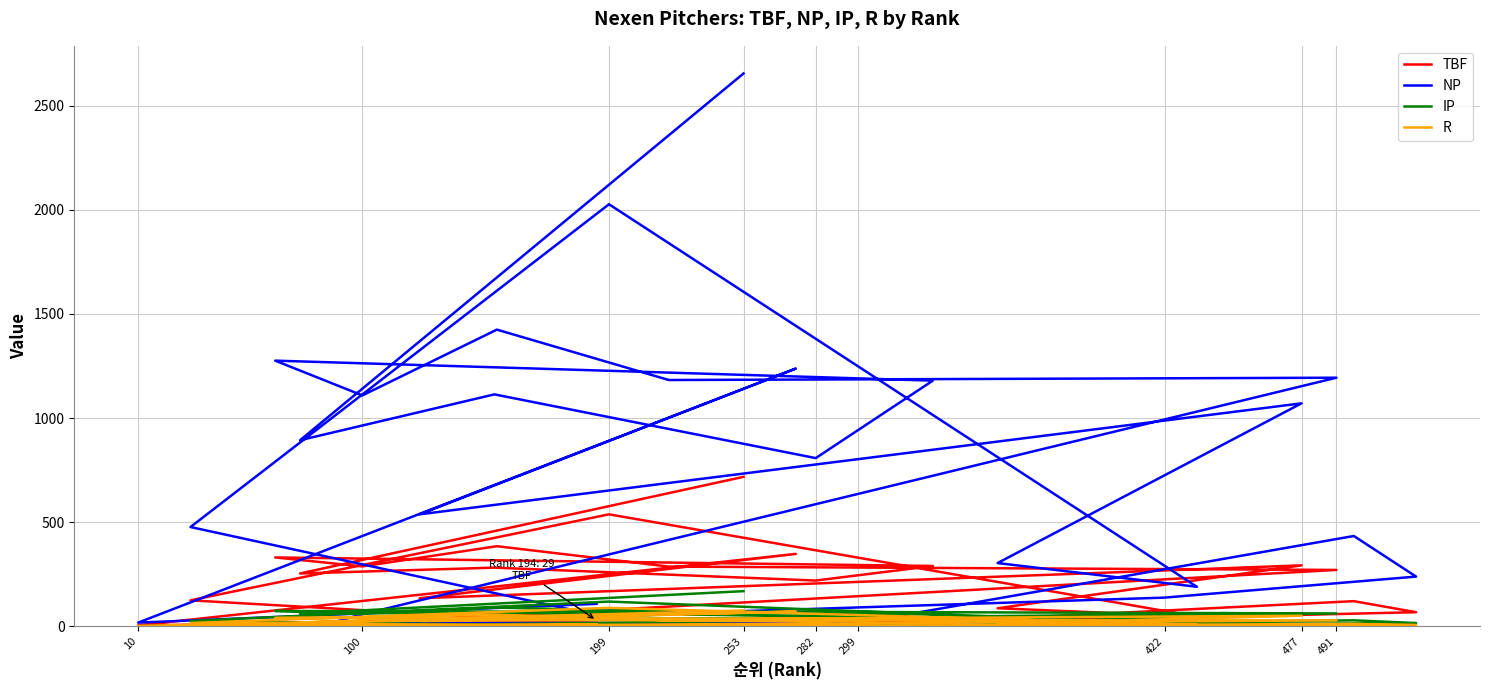

What is the label of the 21st point from the right?

422